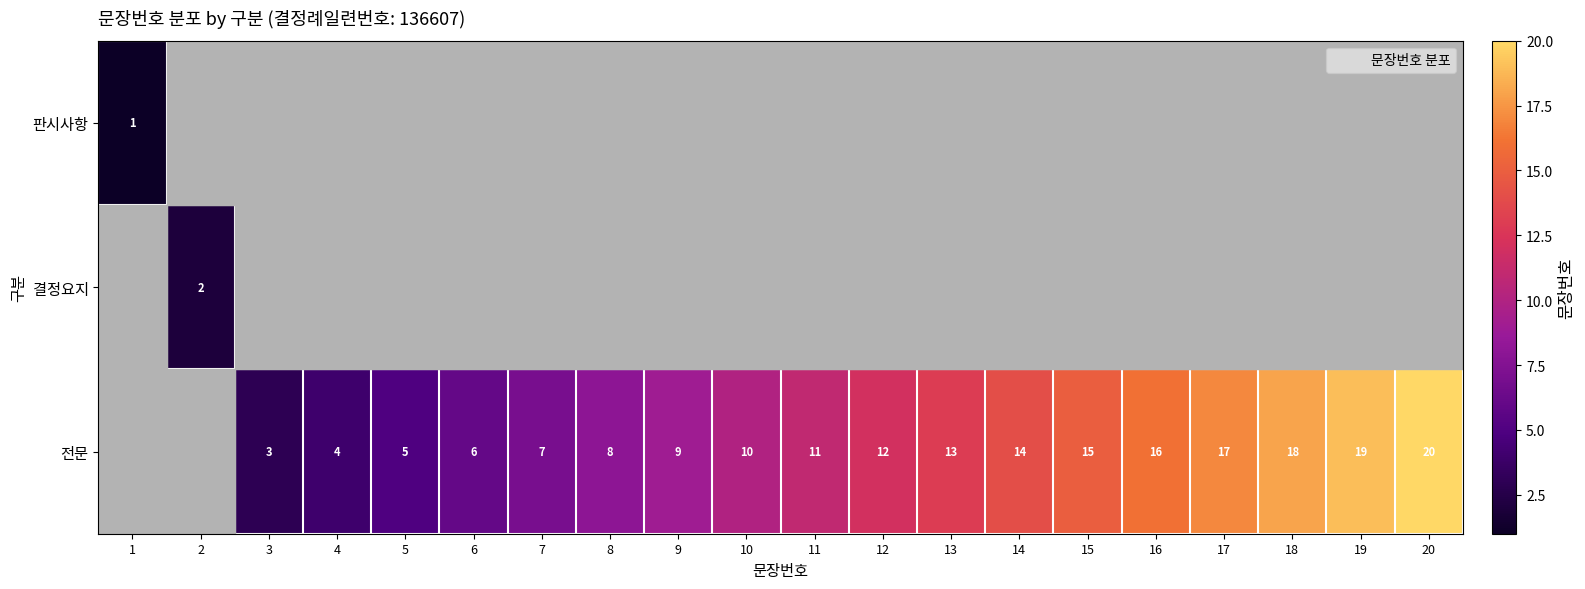

At which label does 전문 first exceed 11?

12